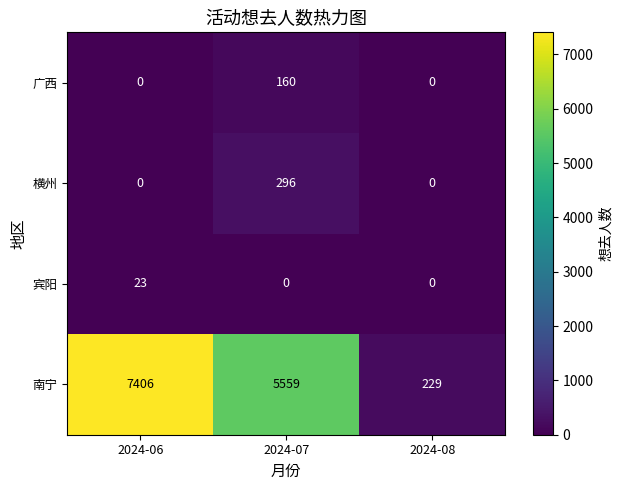

What is the spread (max minus min) of values at 2024-07?

5559